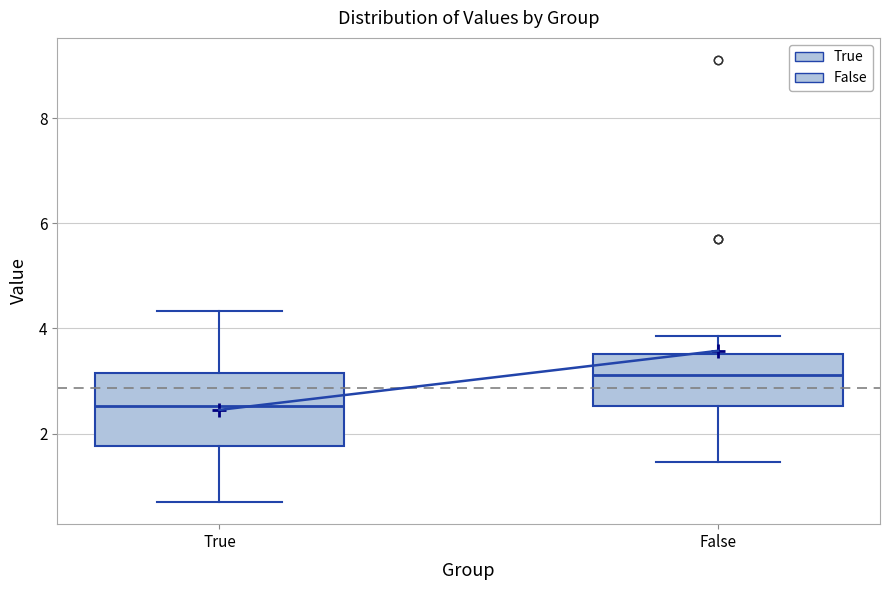

Reading left to right, read every box against the y-axis: the position of its median line, the range the box covers, and the ends of its whiskers. The values are not printed on the chart, so give them approximately, as read against the axis.

True: median 2.6, box 1.8 to 3.2, whiskers 0.6 to 4.4
False: median 3.2, box 2.6 to 3.6, whiskers 1.4 to 3.8